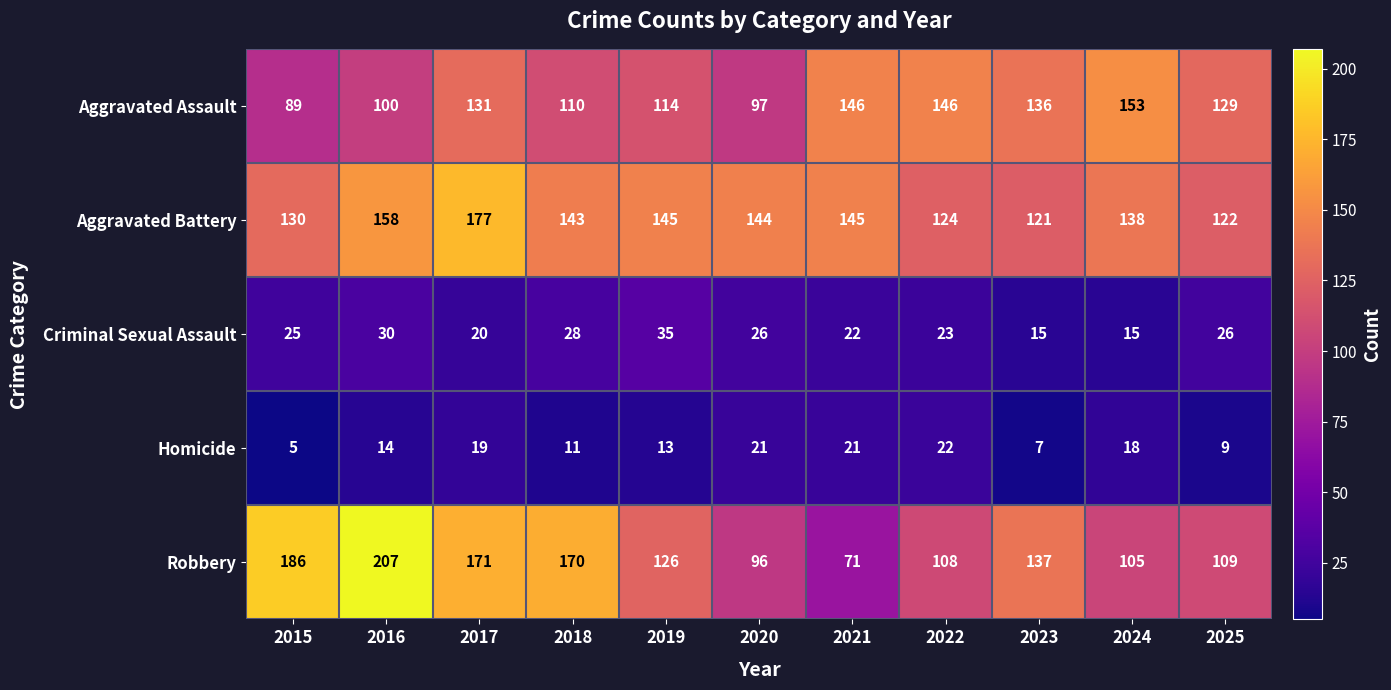

What is the sum of all Aggravated Assault values?

1351